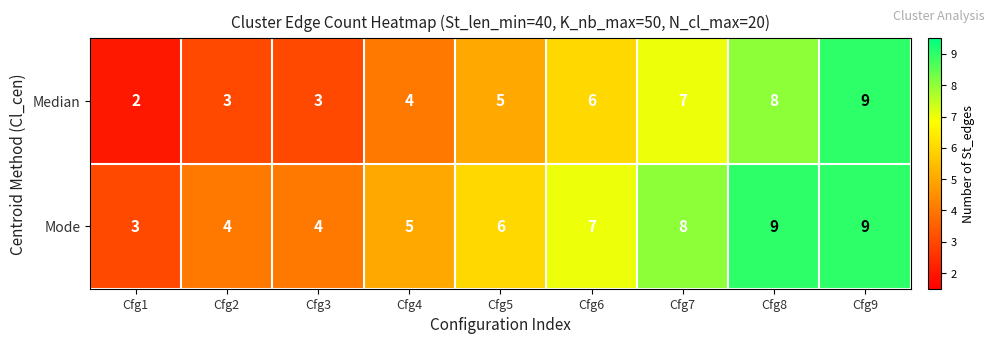

How many categories are shown in the chart?

9